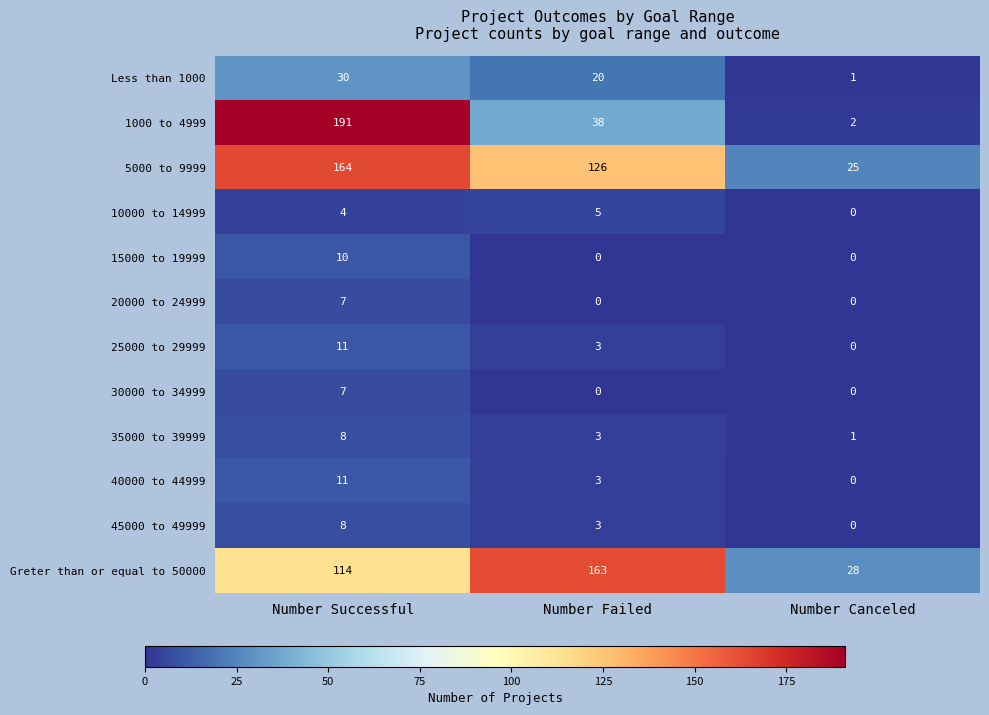

Read the 15000 to 19999 value at Number Successful, to the nearest 10.

10